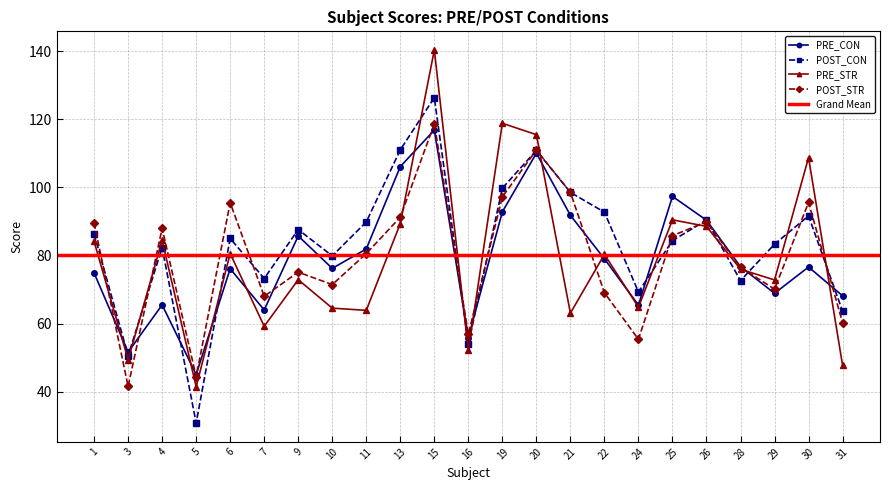

What is the value of the PRE_STR point at the 14th from the left?

115.5